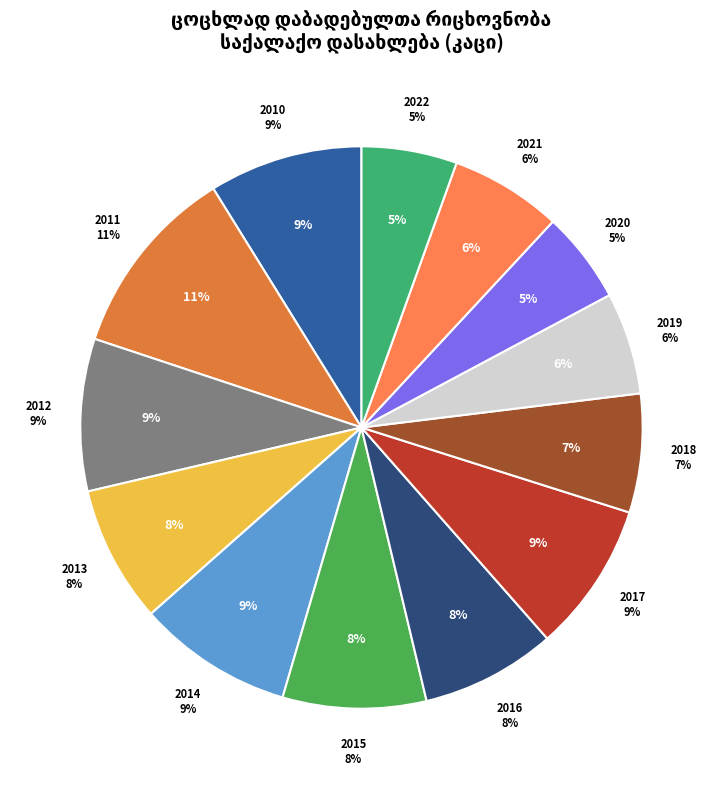

What portion of the pie excludes 2022?

94.5%